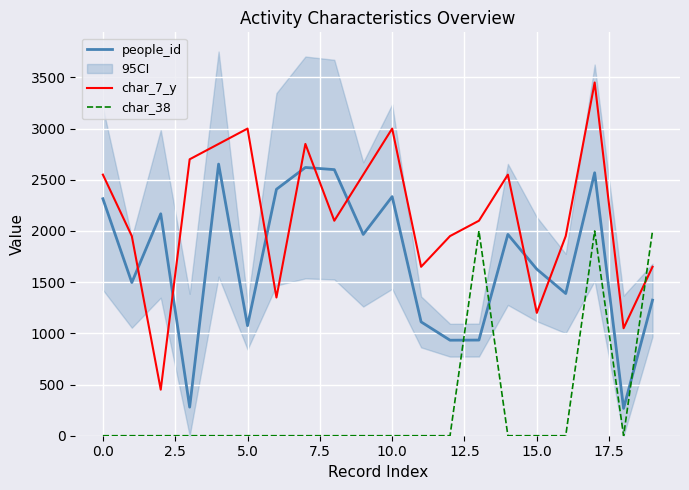

What is the difference between the maximum and minimum values in the people_id series?

2386.1